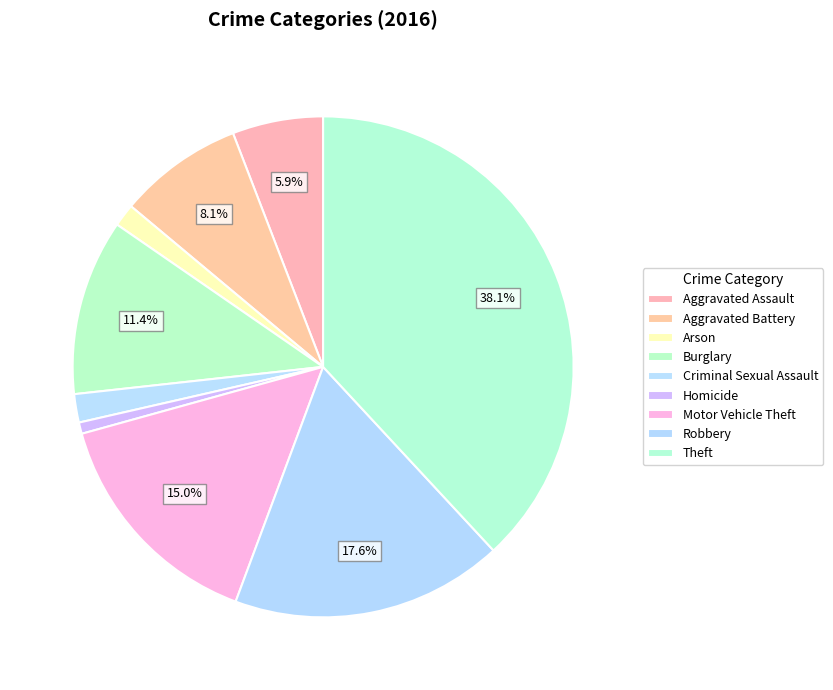

What is the change in value from Burglary to Theft?

+73